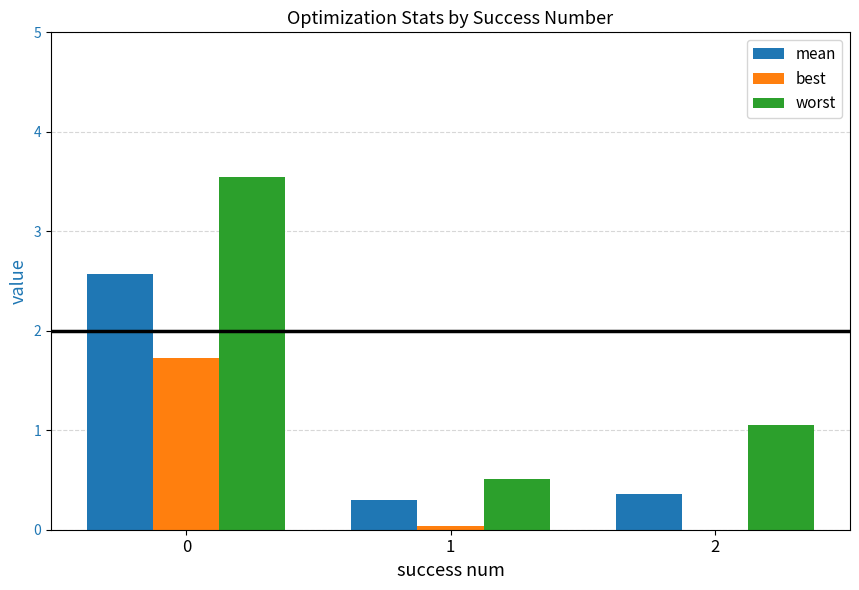

How many categories are shown in the chart?

3